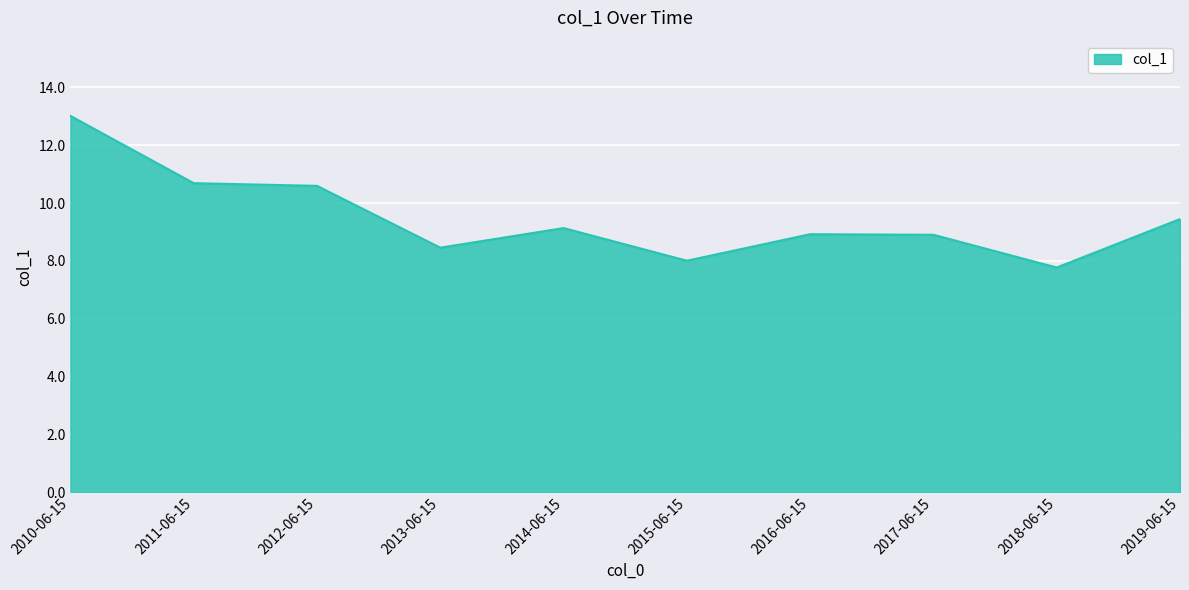

Does the chart display data point markers on the line(s)?

No